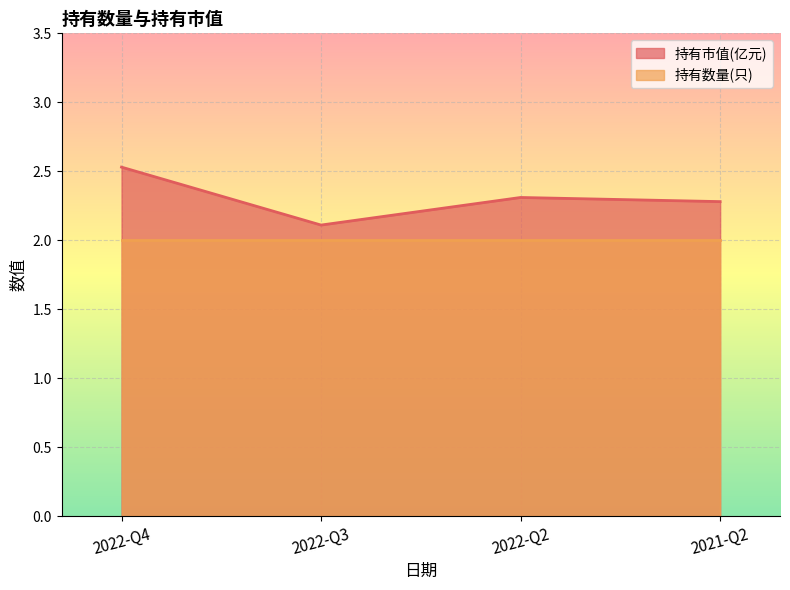

What is the smallest value displayed?

2.0